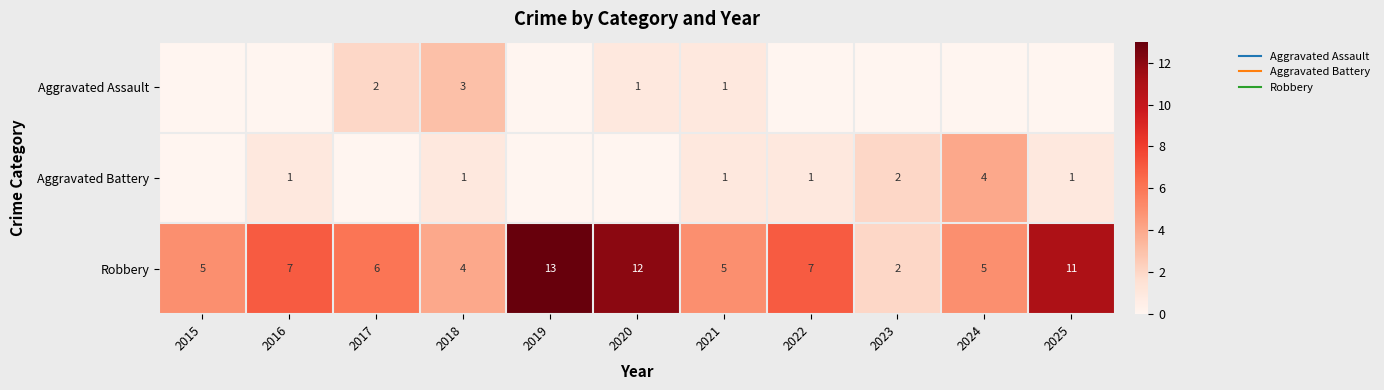

Count the Aggravated Assault values in the range 0 to 1.

9